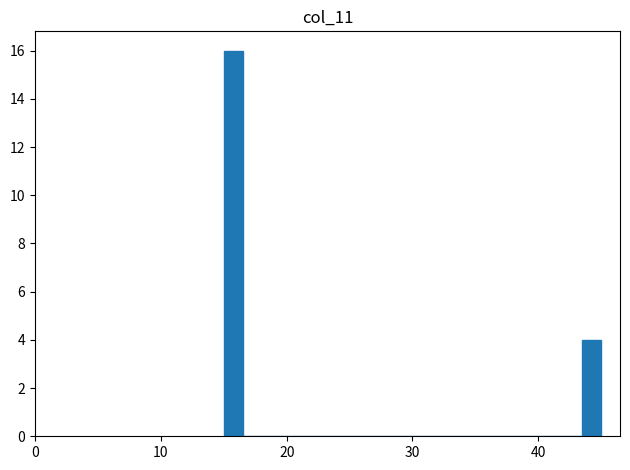

Around what value on the x-axis is the tallest bar? Give the approximate position of its centre, as read against the axis.

16